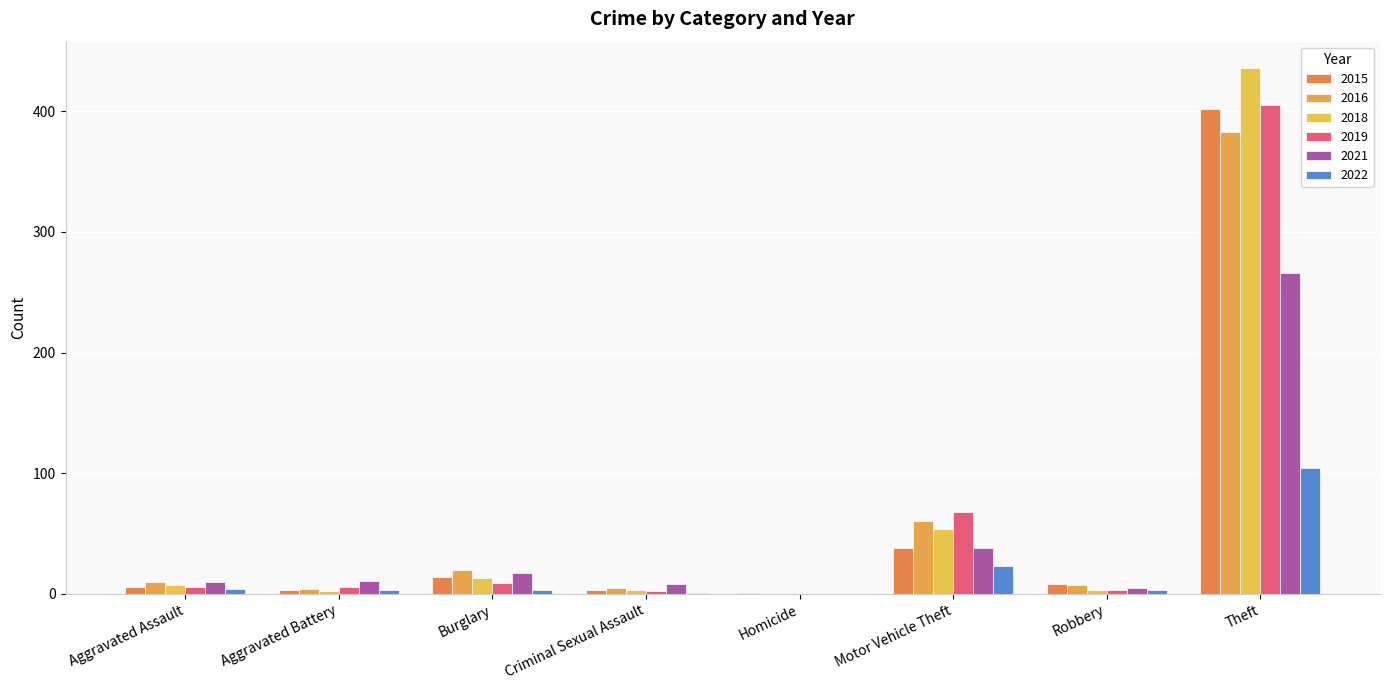

How many groups of bars are there?

8